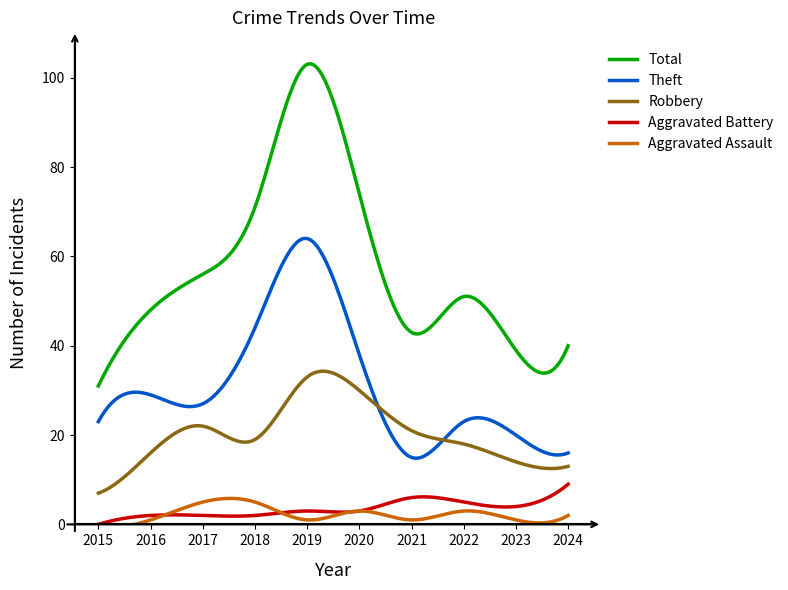

What is the highest value of the Theft series?

64.0